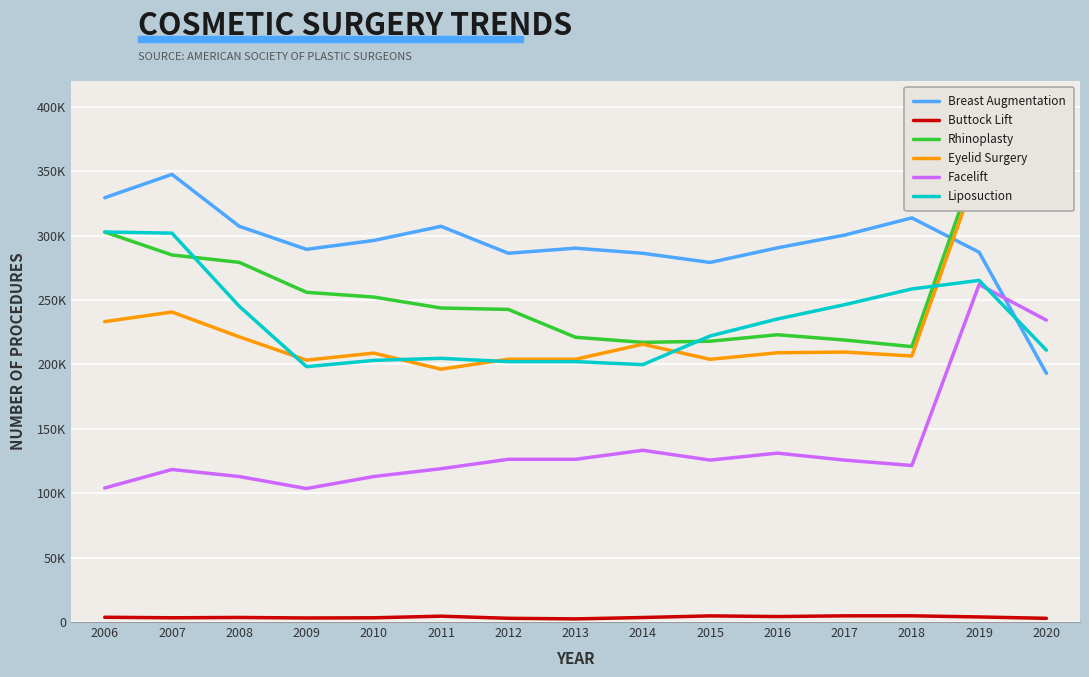

Rank the categories by Rhinoplasty value from highest to lowest.

2019, 2020, 2006, 2007, 2008, 2009, 2010, 2011, 2012, 2016, 2013, 2017, 2015, 2014, 2018